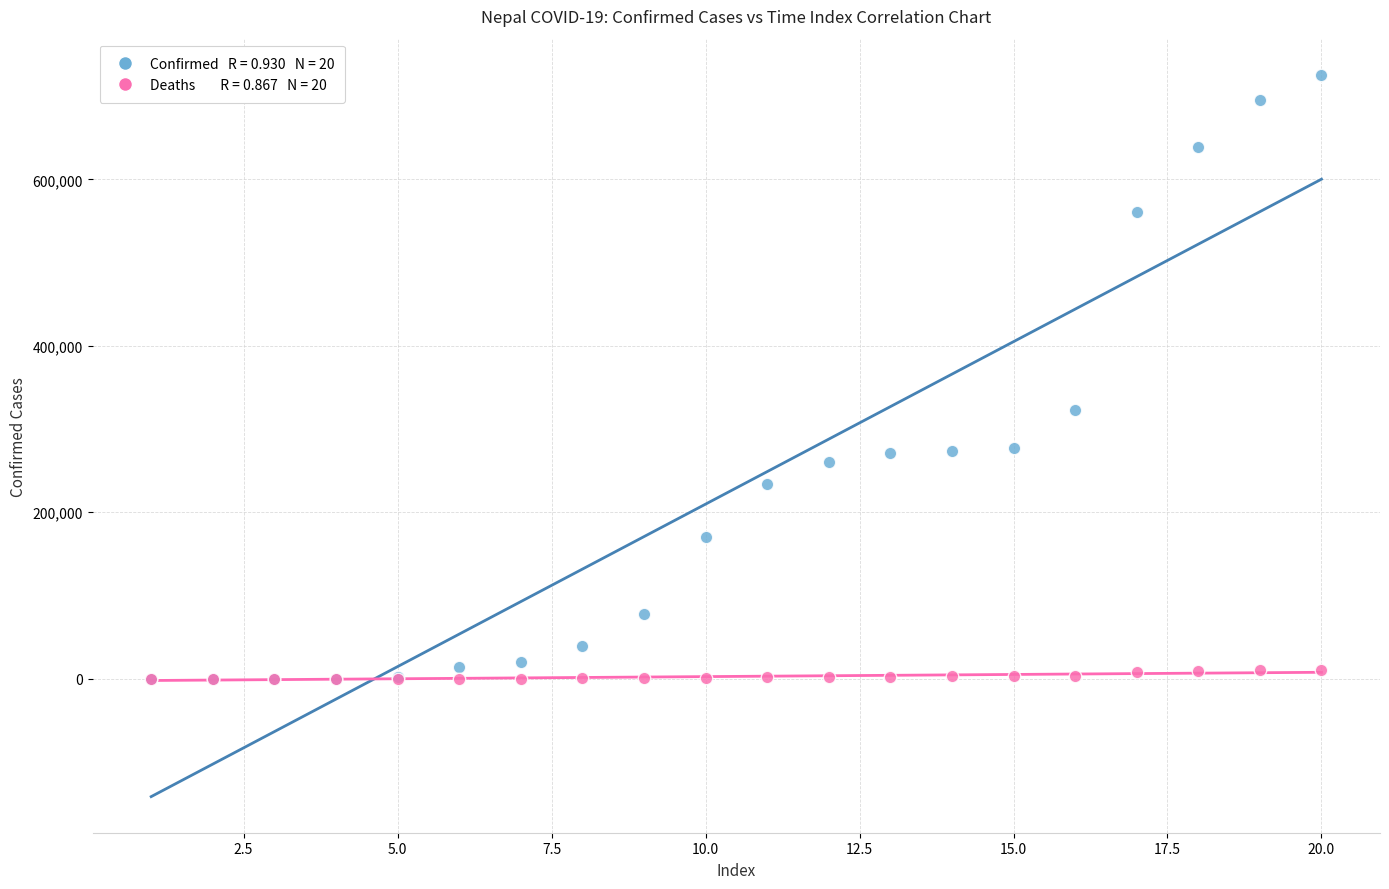

Across all series, what Y value is closest to 362884?

323187